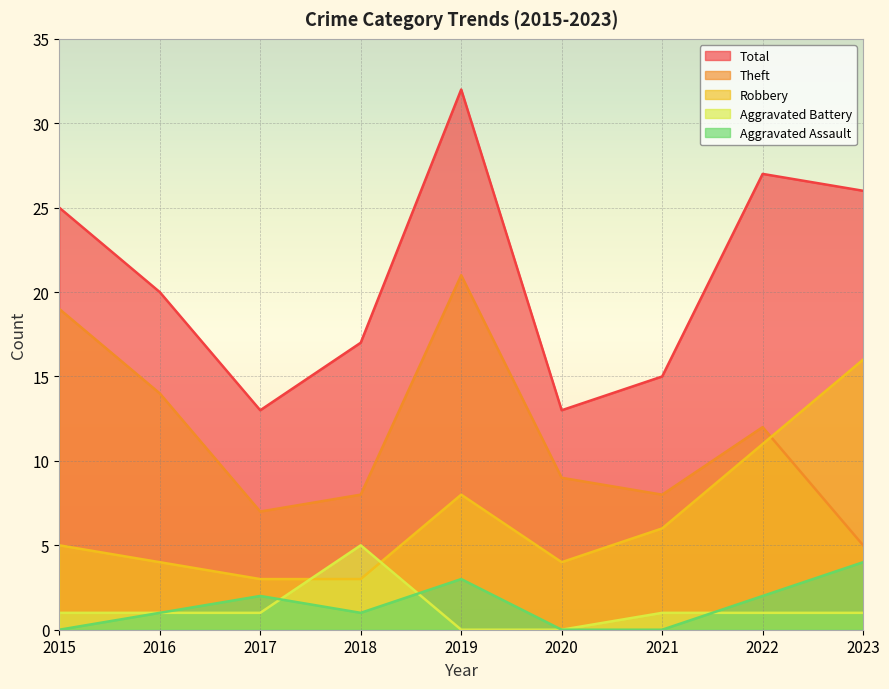

Reading left to right, extract all data points from this chart.

Robbery: 2015=5	2016=4	2017=3	2018=3	2019=8	2020=4	2021=6	2022=11	2023=16
Theft: 2015=19	2016=14	2017=7	2018=8	2019=21	2020=9	2021=8	2022=12	2023=5
Aggravated Assault: 2015=0	2016=1	2017=2	2018=1	2019=3	2020=0	2021=0	2022=2	2023=4
Aggravated Battery: 2015=1	2016=1	2017=1	2018=5	2019=0	2020=0	2021=1	2022=1	2023=1
Total: 2015=25	2016=20	2017=13	2018=17	2019=32	2020=13	2021=15	2022=27	2023=26